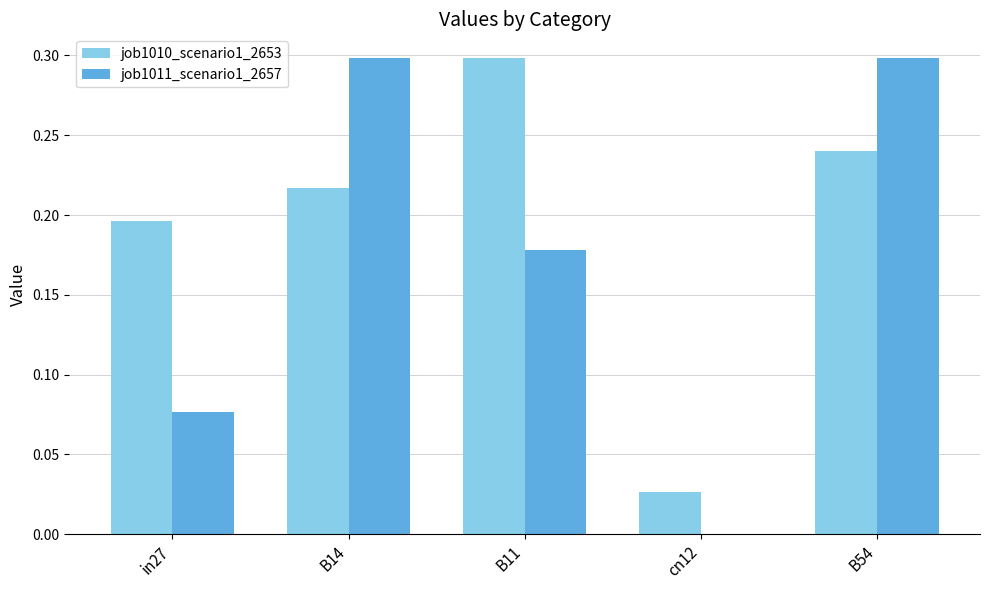

What is the sum of all job1010_scenario1_2653 values?

1.0